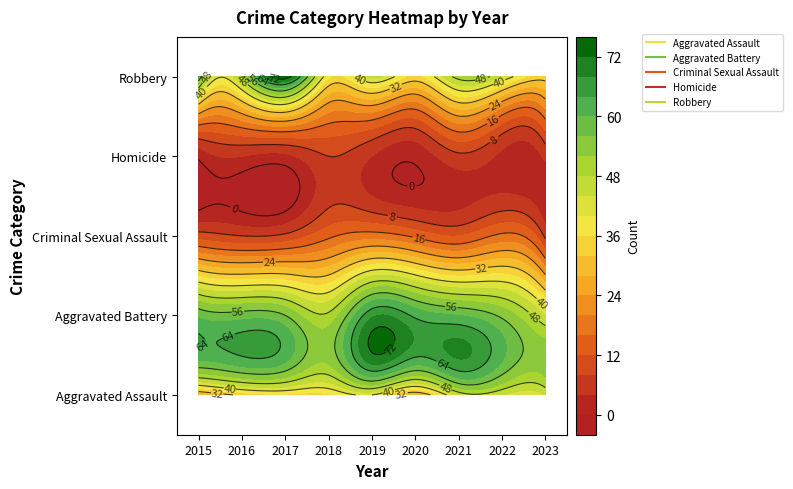

Reading left to right, what are all the values shown in this chart?

Aggravated Assault: 2015=27	2016=33	2017=35	2018=35	2019=40	2020=28	2021=45	2022=44	2023=44
Aggravated Battery: 2015=59	2016=58	2017=56	2018=49	2019=67	2020=63	2021=60	2022=55	2023=44
Criminal Sexual Assault: 2015=10	2016=8	2017=9	2018=15	2019=18	2020=15	2021=12	2022=17	2023=7
Homicide: 2015=1	2016=4	2017=3	2018=8	2019=4	2020=1	2021=7	2022=3	2023=5
Robbery: 2015=61	2016=50	2017=75	2018=37	2019=45	2020=35	2021=50	2022=44	2023=34